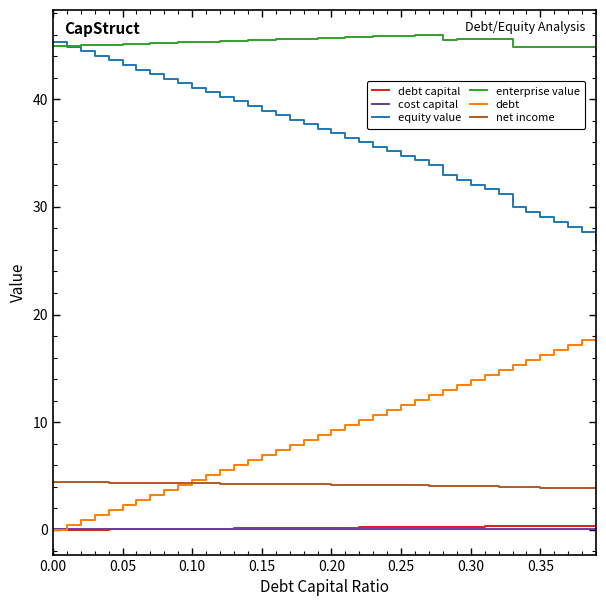

What is the difference between the second highest and minimum values in the equity value series?

18.1